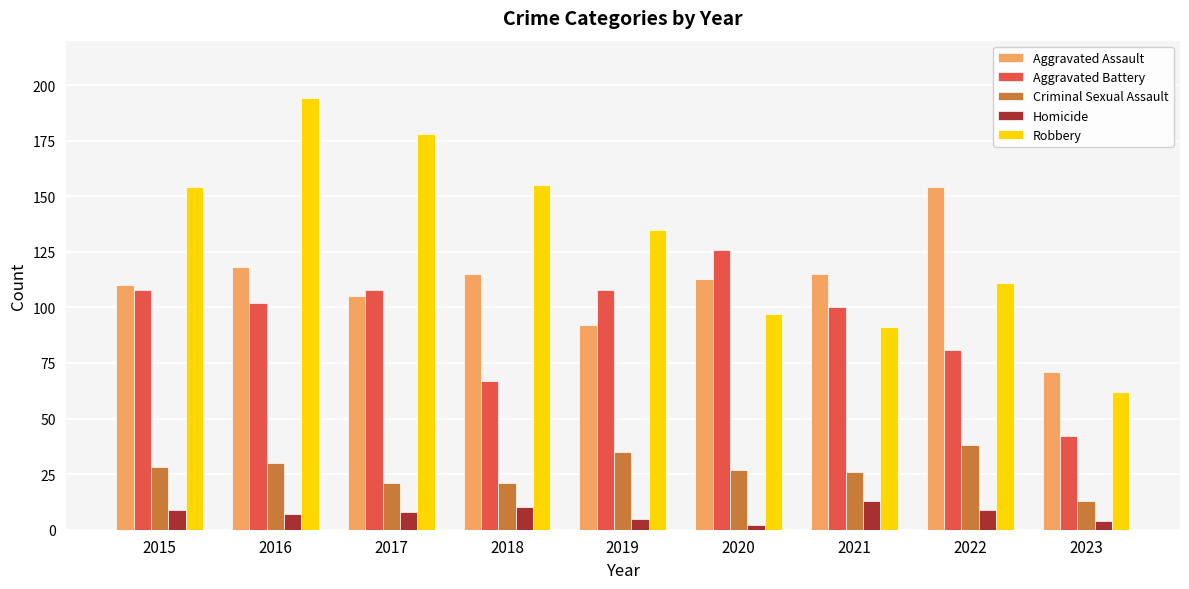

Rank the series at 2019 from lowest to highest value.

Homicide, Criminal Sexual Assault, Aggravated Assault, Aggravated Battery, Robbery